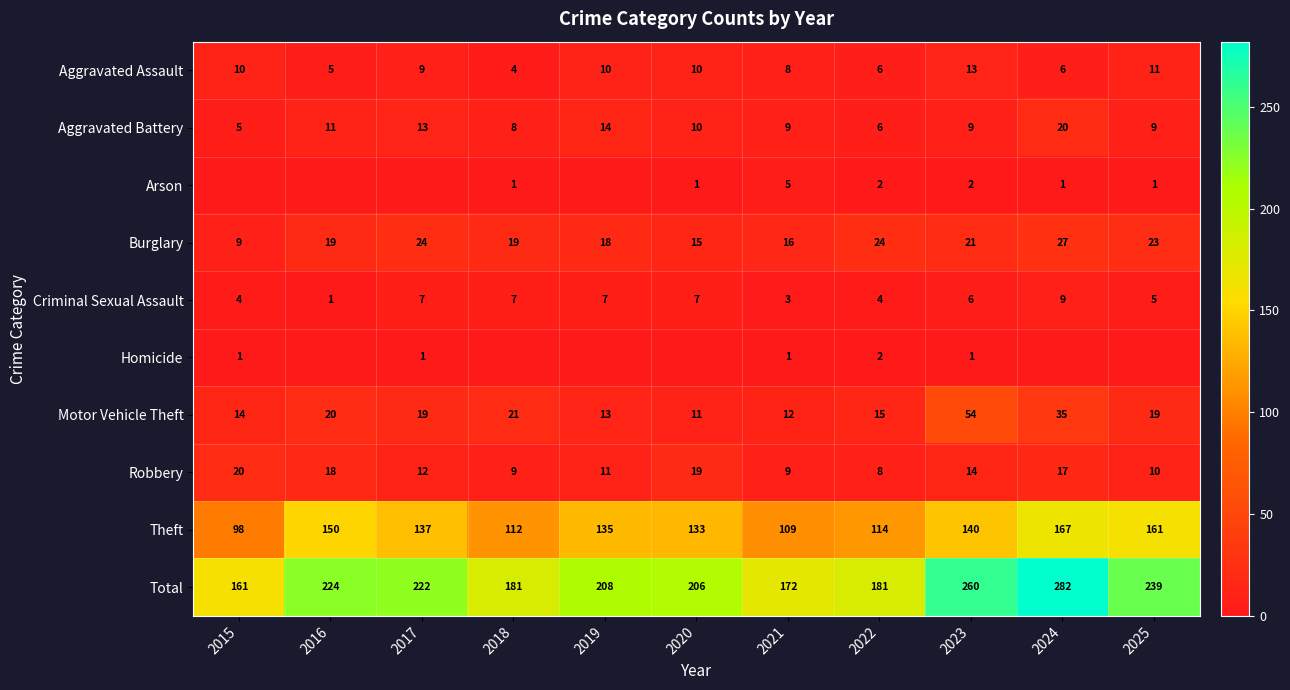

At which label is Total closest to 221?

2017